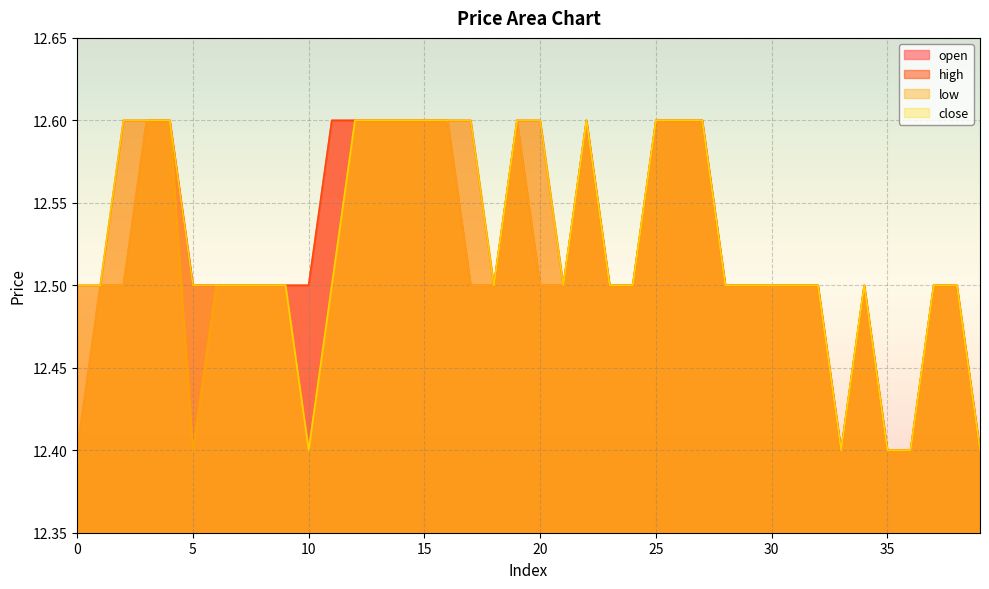

Rank the series by their average value, from lowest to highest.

low, open, close, high